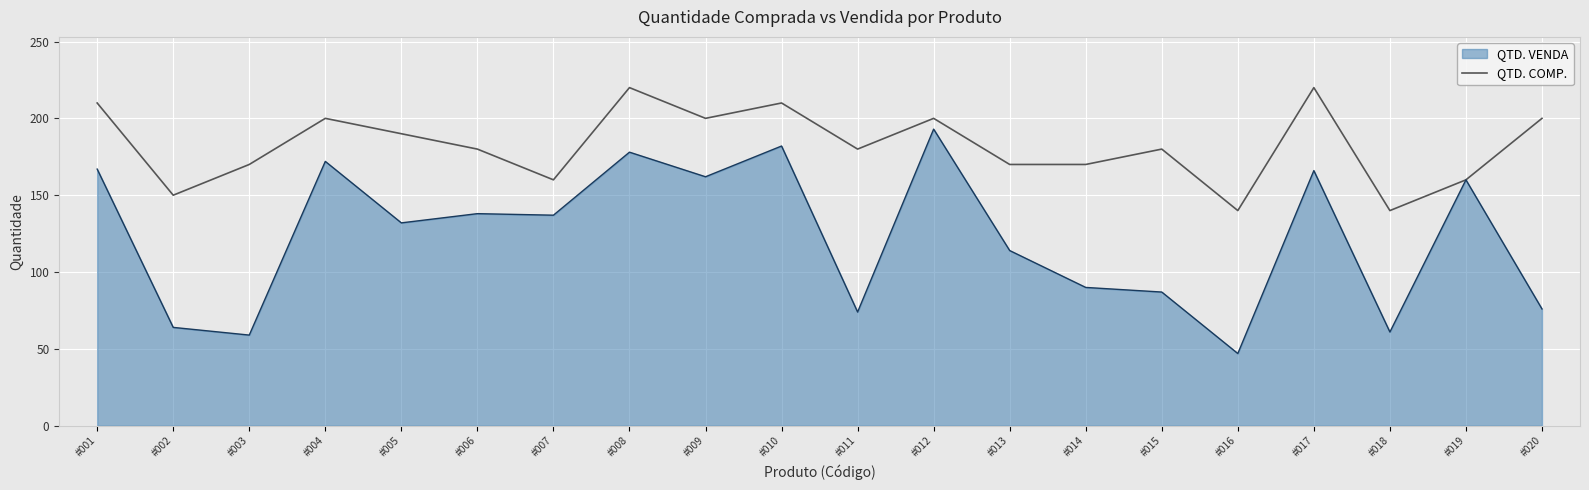

At #004, list the series in order from smallest to largest.

QTD. VENDA, QTD. COMP.